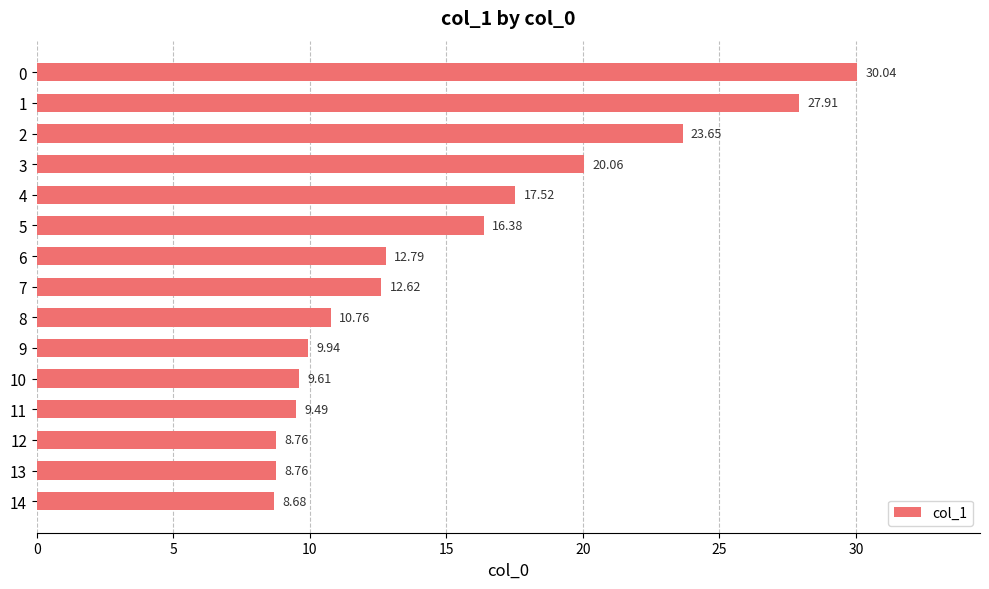

What is the sum of the values at 4 and 8?

28.3